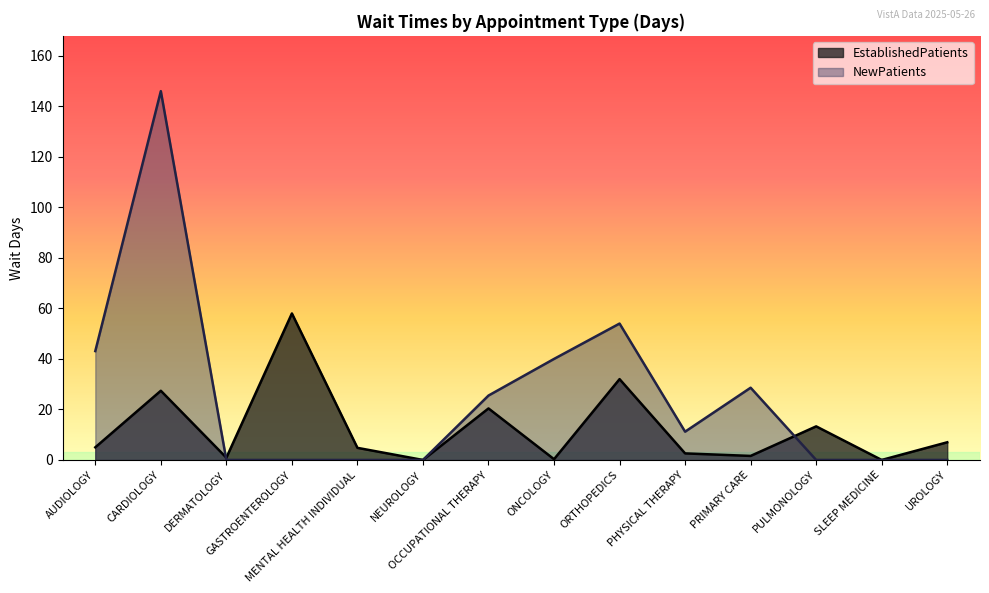

Reading right to left, extract all data points from this chart.

EstablishedPatients: UROLOGY=7.0	SLEEP MEDICINE=0.0	PULMONOLOGY=13.3	PRIMARY CARE=1.6	PHYSICAL THERAPY=2.6	ORTHOPEDICS=32.0	ONCOLOGY=0.3	OCCUPATIONAL THERAPY=20.4	NEUROLOGY=0.0	MENTAL HEALTH INDIVIDUAL=4.8	GASTROENTEROLOGY=58.0	DERMATOLOGY=0.9	CARDIOLOGY=27.4	AUDIOLOGY=5.0
NewPatients: UROLOGY=0.0	SLEEP MEDICINE=0.0	PULMONOLOGY=0.0	PRIMARY CARE=28.6	PHYSICAL THERAPY=11.2	ORTHOPEDICS=54.0	ONCOLOGY=40.0	OCCUPATIONAL THERAPY=25.5	NEUROLOGY=0.0	MENTAL HEALTH INDIVIDUAL=0.0	GASTROENTEROLOGY=0.0	DERMATOLOGY=0.0	CARDIOLOGY=146.0	AUDIOLOGY=43.1